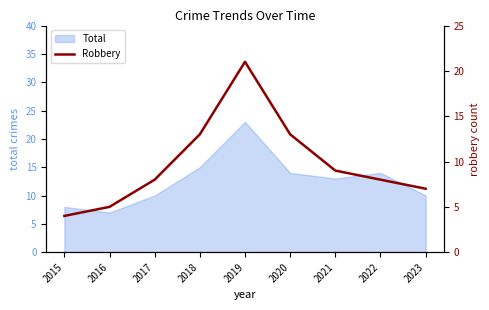

What is the change in value from 2017 to 2019?

+13